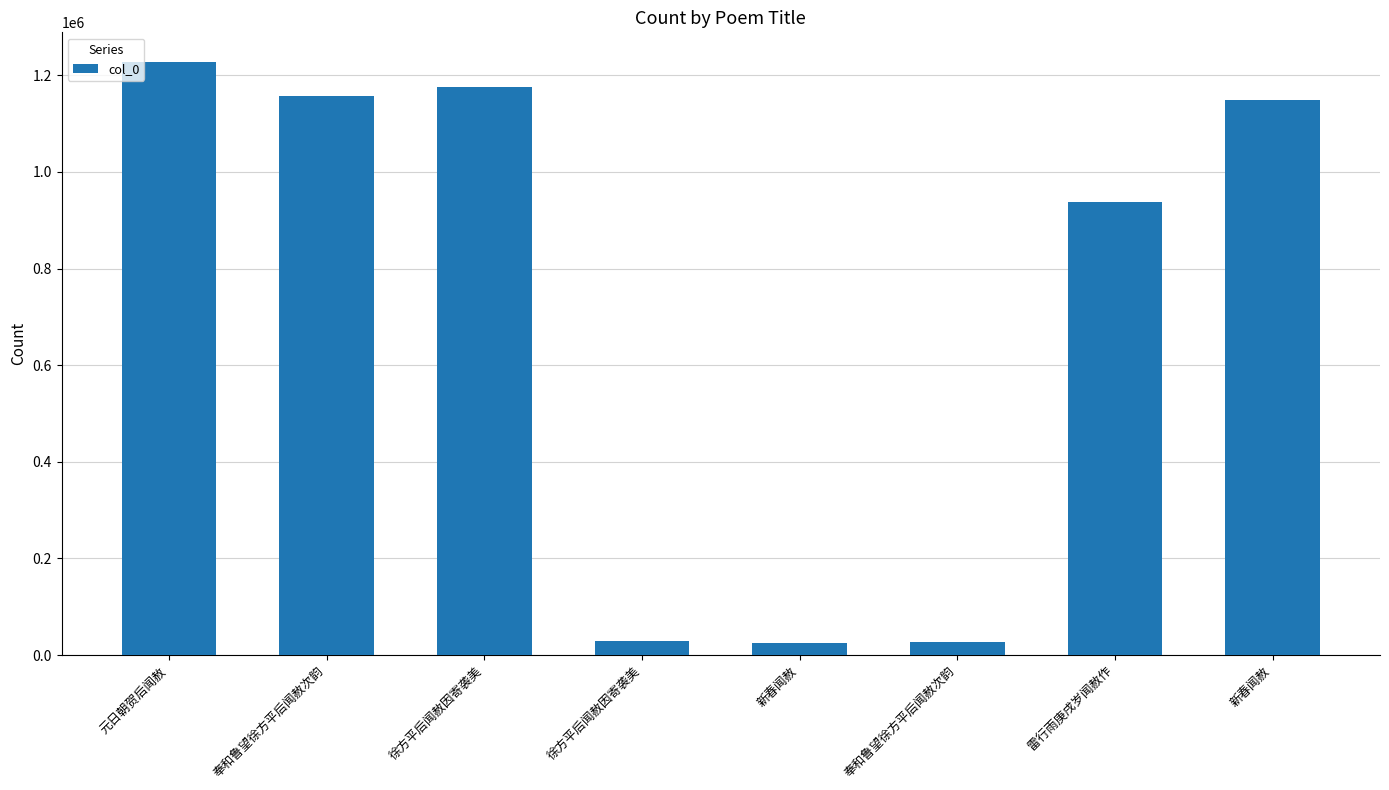

How many categories are shown in the chart?

8